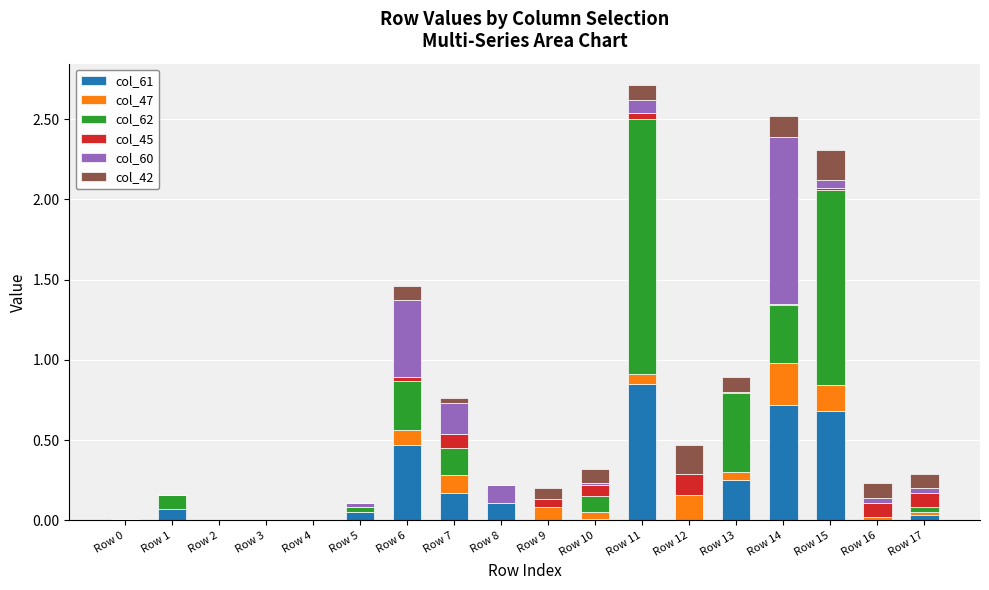

What are all the series names shown in the legend?

col_61, col_47, col_62, col_45, col_60, col_42